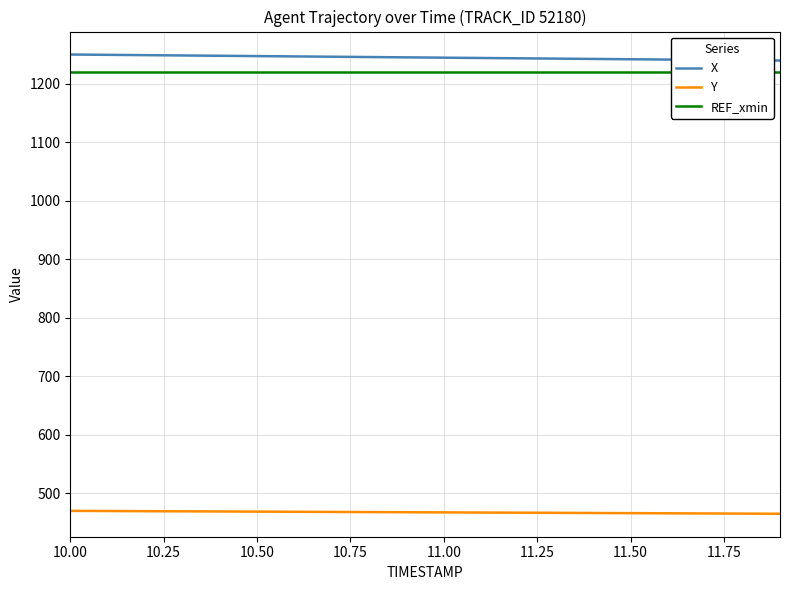

True or false: X and Y intersect in this chart.

False